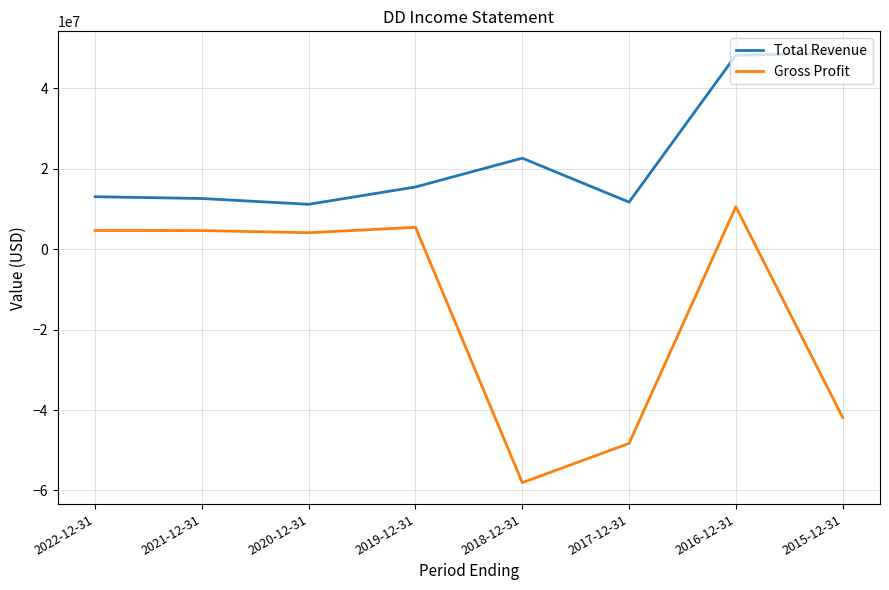

Rank the series by their maximum value, from lowest to highest.

Gross Profit, Total Revenue